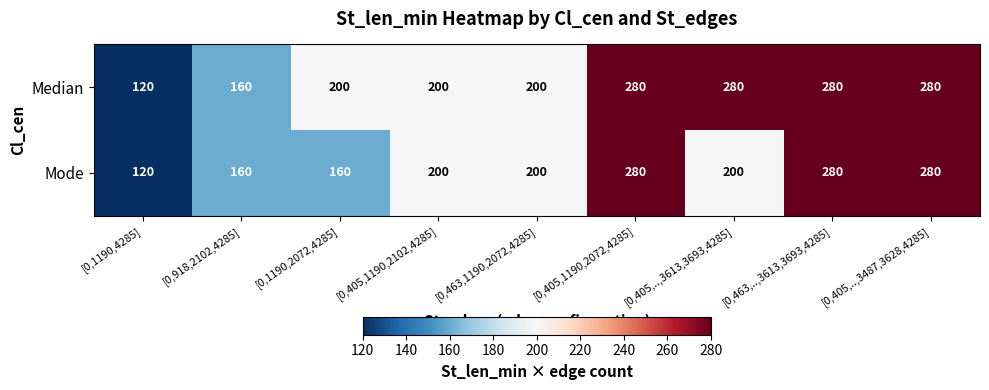

Which series has the largest total across all categories?

Median